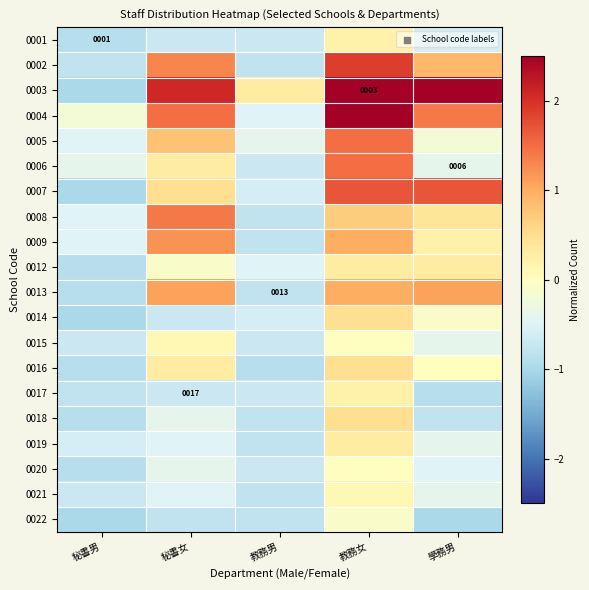

At how many categories does at least one series exceed 3?

1